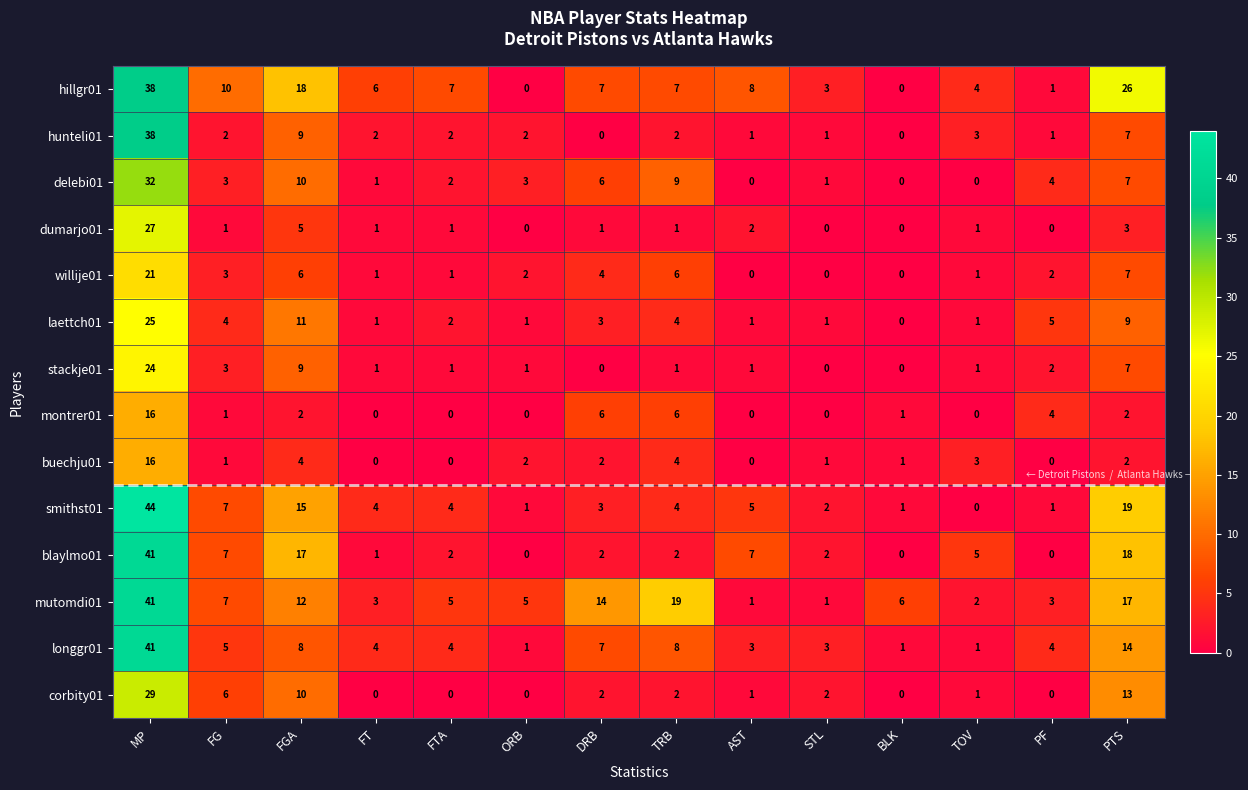

At which label is corbity01 closest to 14?

PTS